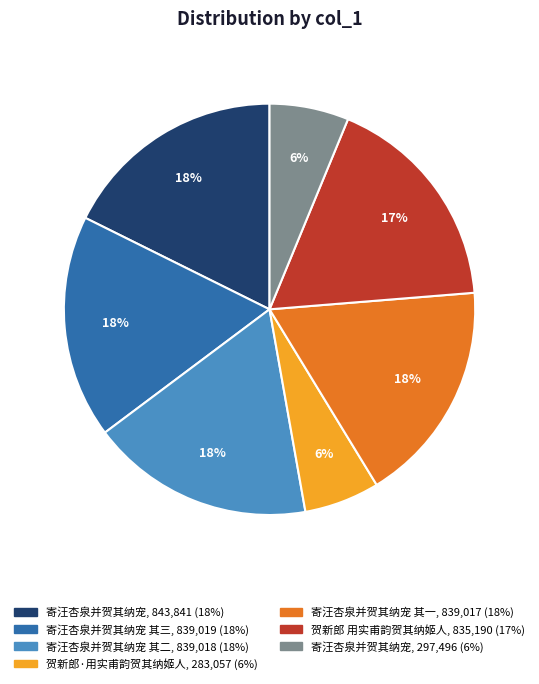

To the nearest percent, what is the difference between the largest and smallest slice percentages?

12%